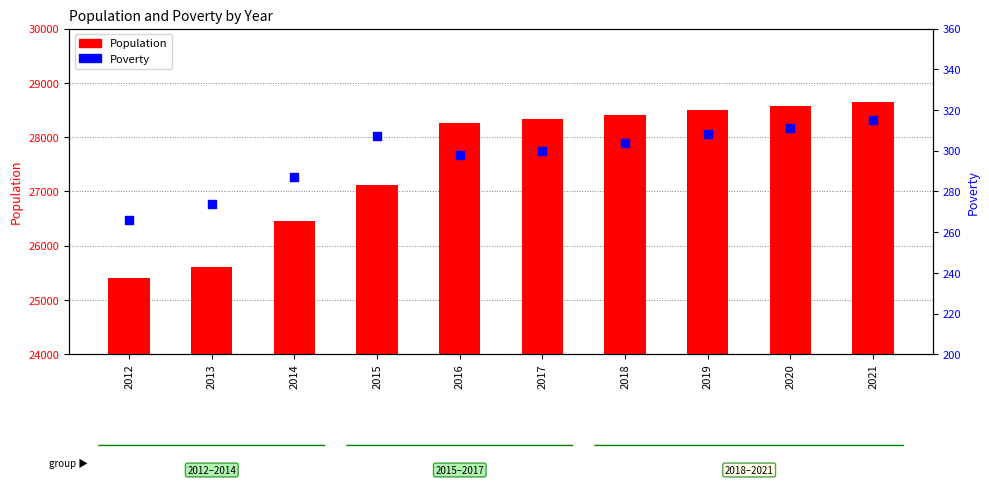

What is the total value across all series at 2020?

28883